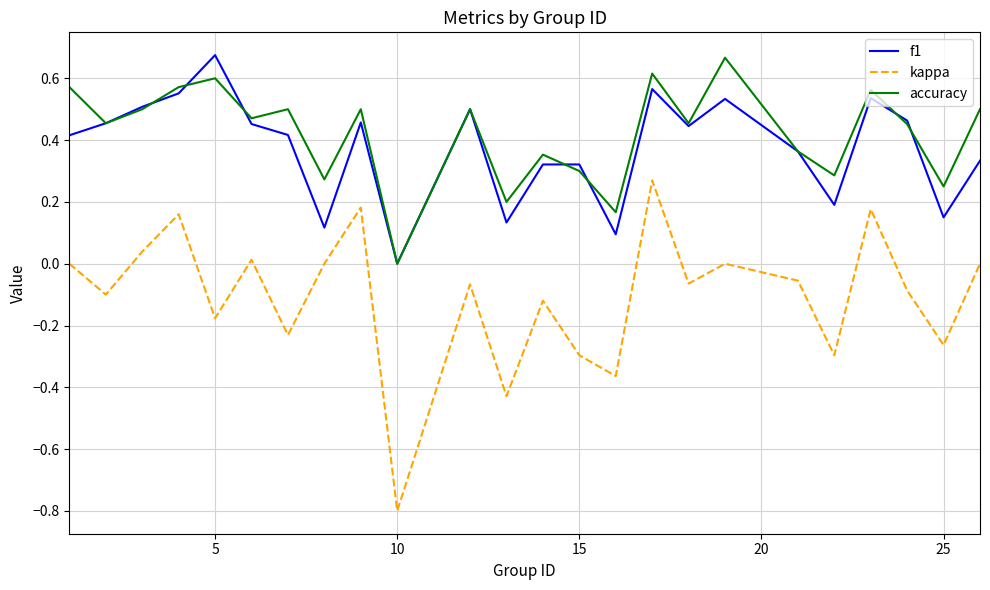

What is the minimum value shown in the chart?

-0.8